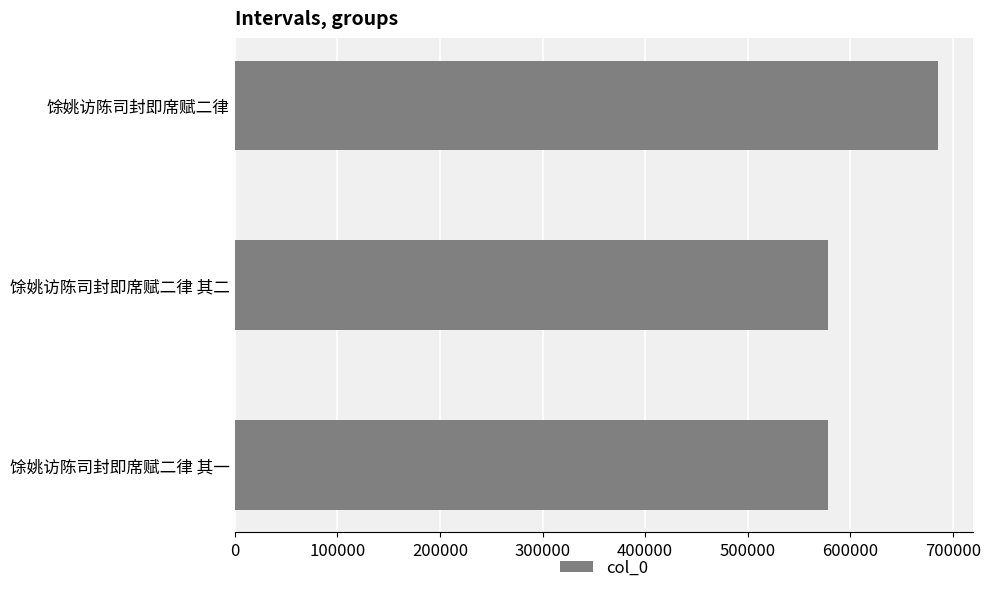

What is the ratio of the value at 馀姚访陈司封即席赋二律 其二 to the value at 馀姚访陈司封即席赋二律?

0.8